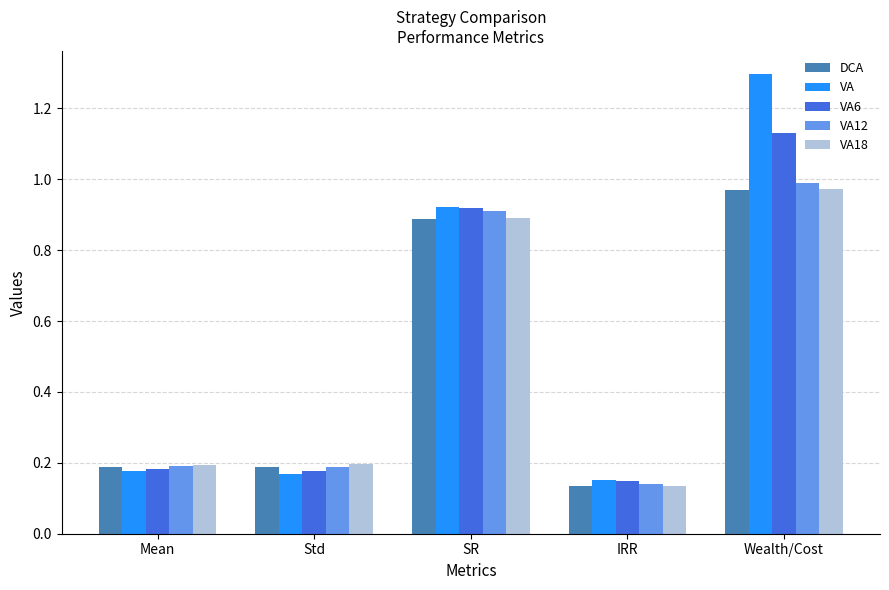

What is the total value across all series at SR?

4.5